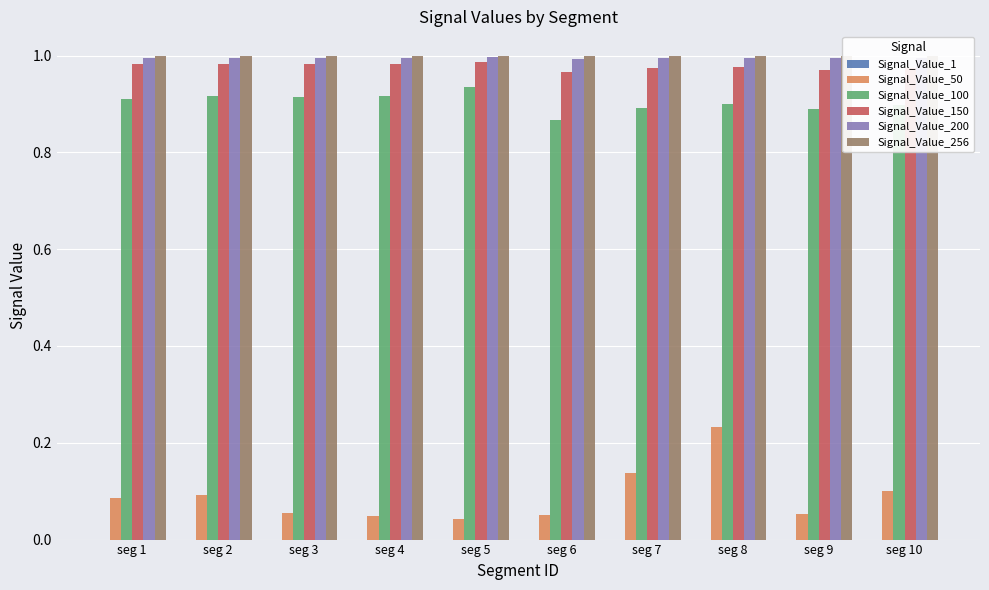

The value of Signal_Value_256 at seg 7 is 0.5. True or false?

False